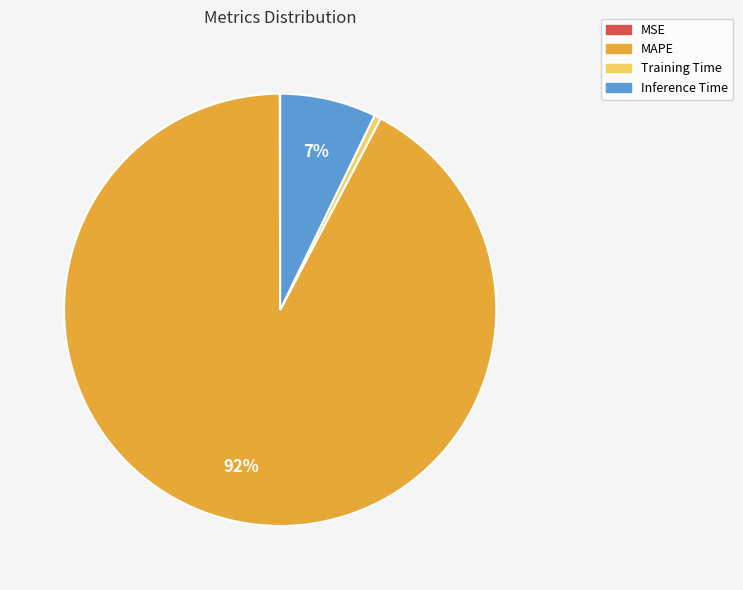

What is the largest slice in the pie chart?

MAPE